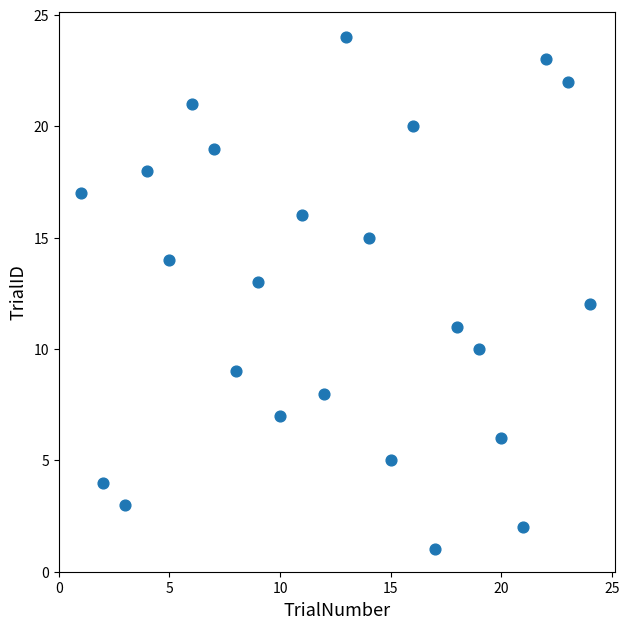

What is the range of X values (max minus min)?

23